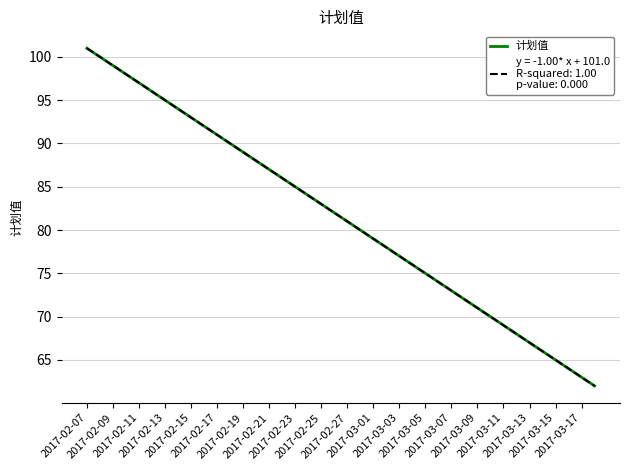

Which label corresponds to the largest value in the chart?

2017-02-07